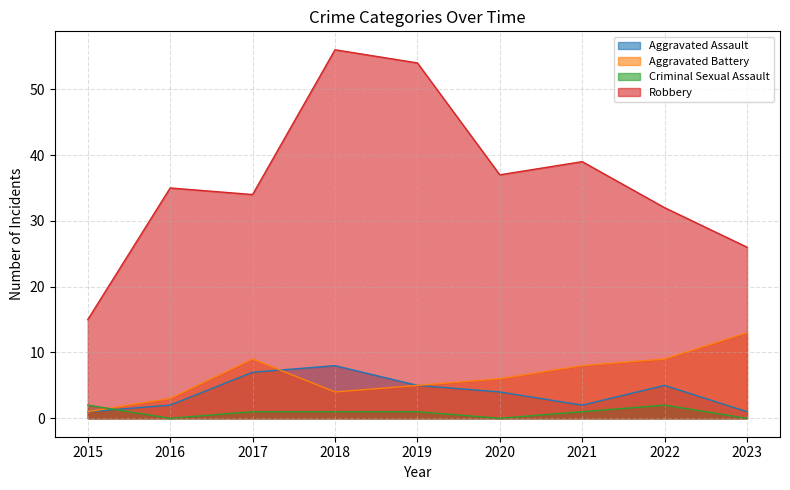

How many lines are shown in the chart?

4